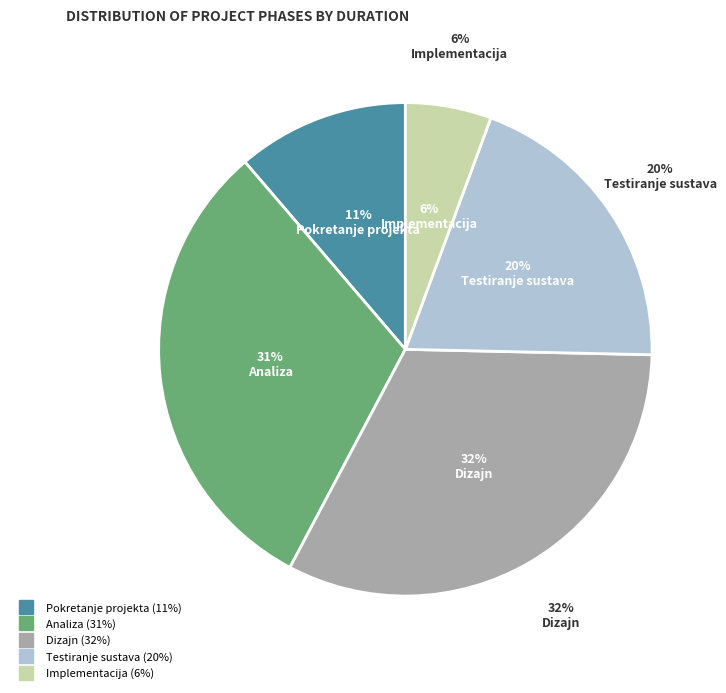

To the nearest percent, what percentage of the pie is Pokretanje projekta?

11%